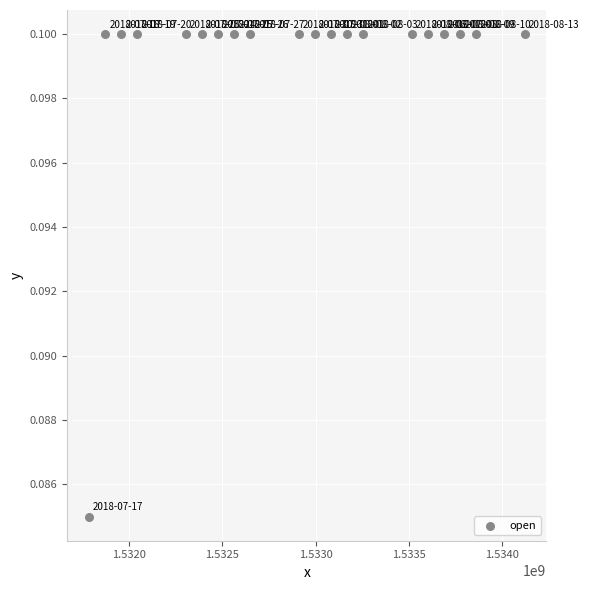

What is the range of X values (max minus min)?

2332800.0